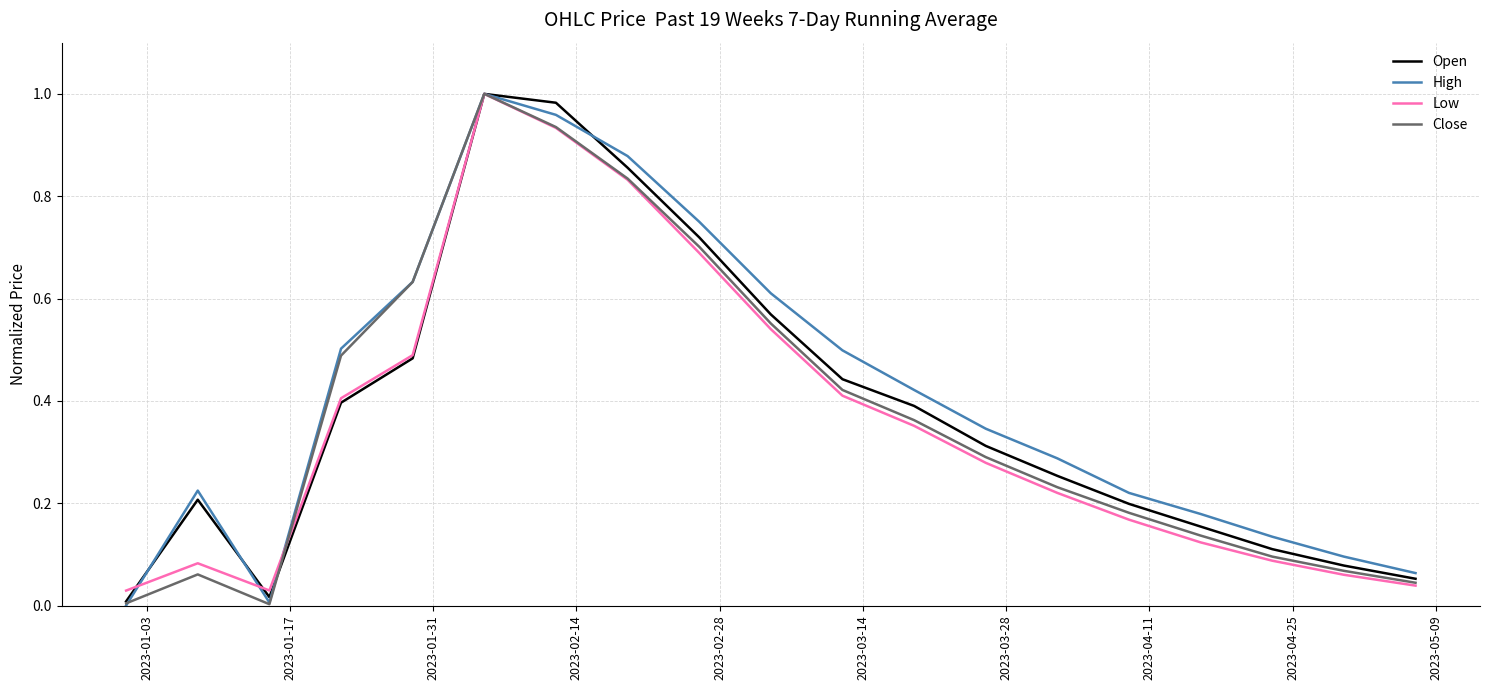

Is this an area chart (filled region under the line)?

No